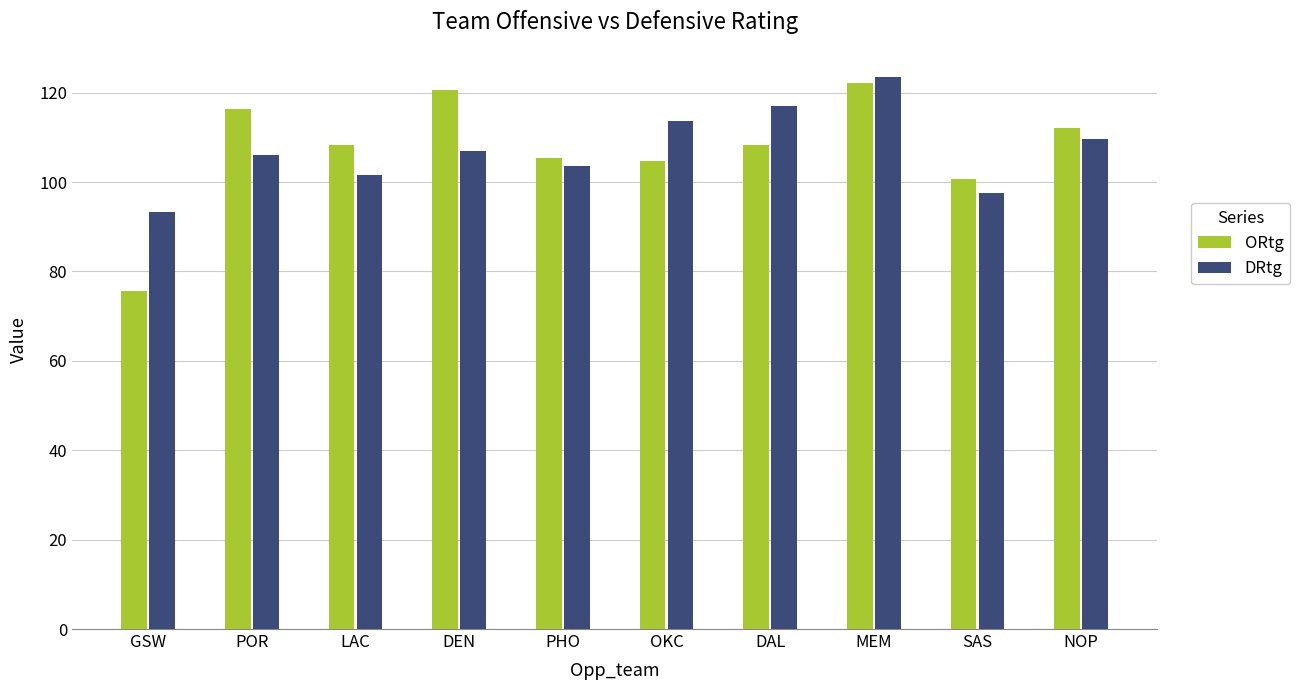

How many series are shown in this chart?

2